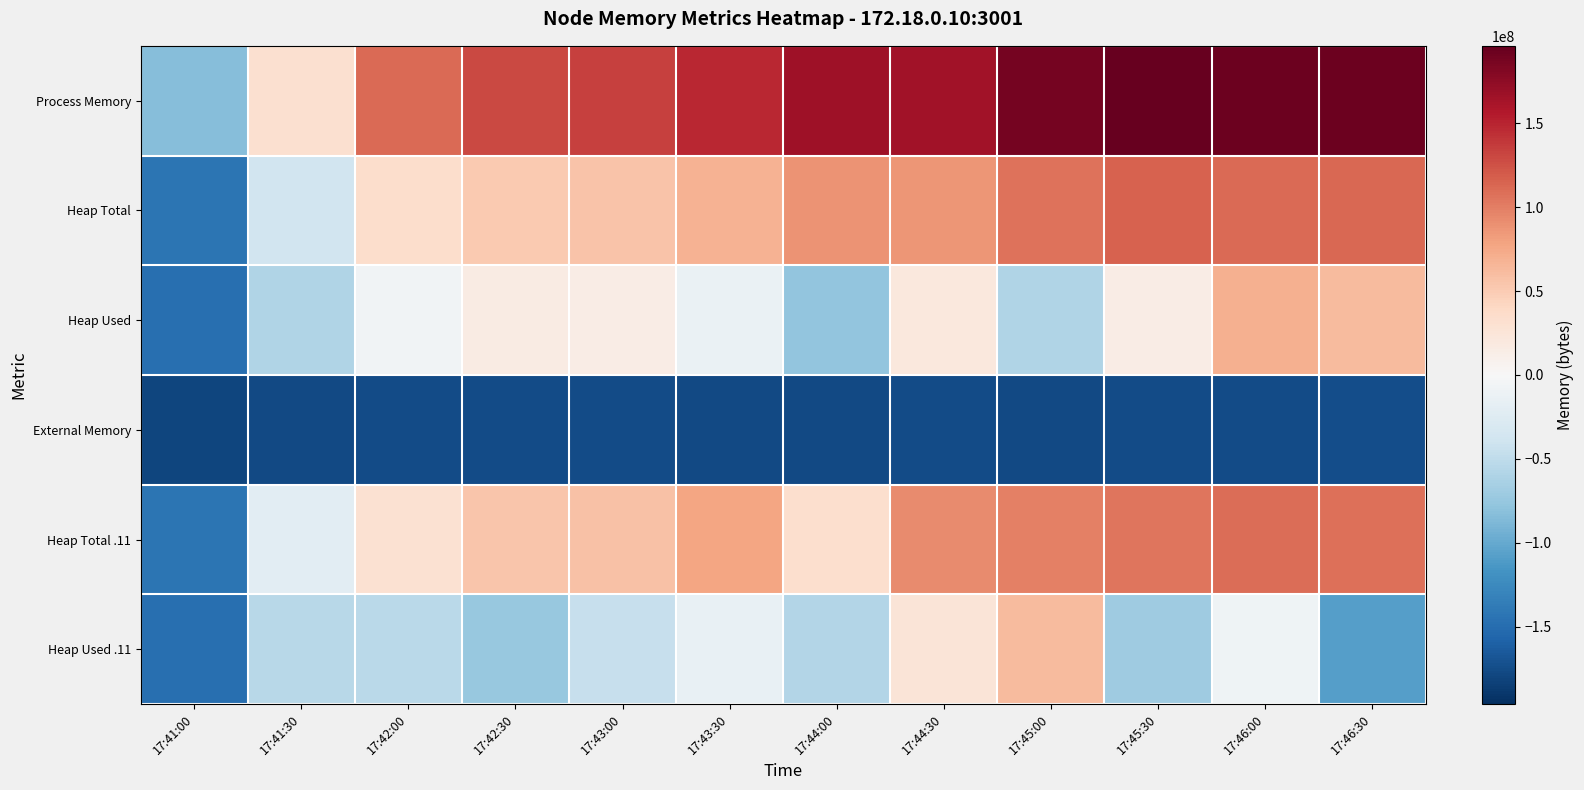

Reading left to right, transcribe all the data shown in this chart.

Process Memory: 17:41:00=-82739195.3	17:41:30=30703620.7	17:42:00=111460356.7	17:42:30=129294340.7	17:43:00=133656580.7	17:43:30=147664900.7	17:44:00=166727684.7	17:44:30=164274180.7	17:45:00=187768836.7	17:45:30=196009988.7	17:46:00=192495620.7	17:46:30=192364548.7
Heap Total: 17:41:00=-143237115.3	17:41:30=-36806651.3	17:42:00=35020804.7	17:42:30=51798020.7	17:43:00=55992324.7	17:43:30=68640772.7	17:44:00=88514564.7	17:44:30=86212612.7	17:45:00=106909700.7	17:45:30=115507204.7	17:46:00=111435780.7	17:46:30=112553988.7
Heap Used: 17:41:00=-148034587.3	17:41:30=-59401259.3	17:42:00=-7156411.3	17:42:30=15847988.7	17:43:00=15046524.7	17:43:30=-13780419.3	17:44:00=-78075499.3	17:44:30=21392396.7	17:45:00=-59127195.3	17:45:30=14599772.7	17:46:00=69094748.7	17:46:30=61936540.7
External Memory: 17:41:00=-180576108.3	17:41:30=-176369108.3	17:42:00=-175944239.3	17:42:30=-175999543.3	17:43:00=-175475602.3	17:43:30=-176593280.3	17:44:00=-176847417.3	17:44:30=-175231550.3	17:45:00=-176570925.3	17:45:30=-175163654.3	17:46:00=-175046615.3	17:46:30=-173305471.3
Heap Total .11: 17:41:00=-143237115.3	17:41:30=-20815867.3	17:42:00=30302212.7	17:42:30=53895172.7	17:43:00=57303044.7	17:43:30=76640260.7	17:44:00=33546244.7	17:44:30=91975684.7	17:45:00=99360772.7	17:45:30=105586692.7	17:46:00=108769284.7	17:46:30=107950084.7
Heap Used .11: 17:41:00=-148025379.3	17:41:30=-53675683.3	17:42:00=-52368483.3	17:42:30=-74683051.3	17:43:00=-45231683.3	17:43:30=-13889827.3	17:44:00=-57368499.3	17:44:30=25982084.7	17:45:00=61349652.7	17:45:30=-69094811.3	17:46:00=-8476659.3	17:46:30=-107236691.3